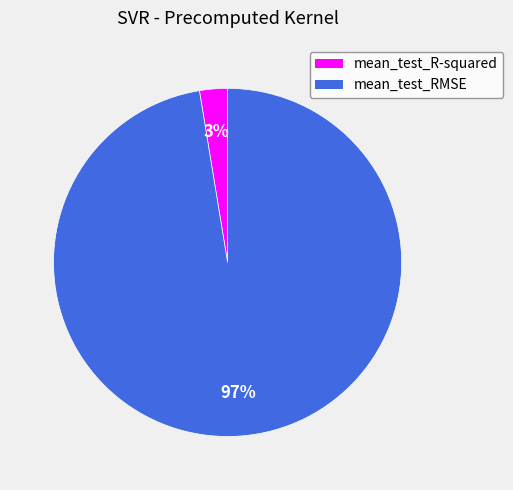

To the nearest percent, what is the average slice percentage?

50%